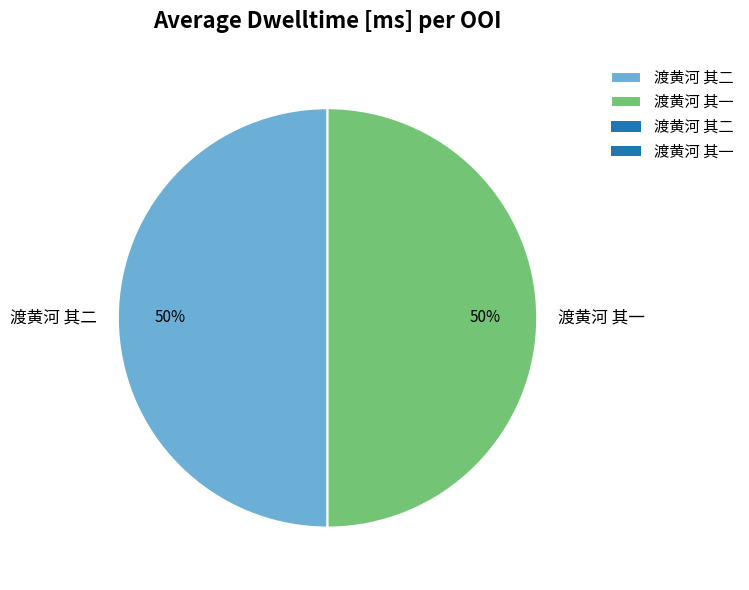

What is the ratio of the value at 渡黄河 其一 to the value at 渡黄河 其二?

1.0